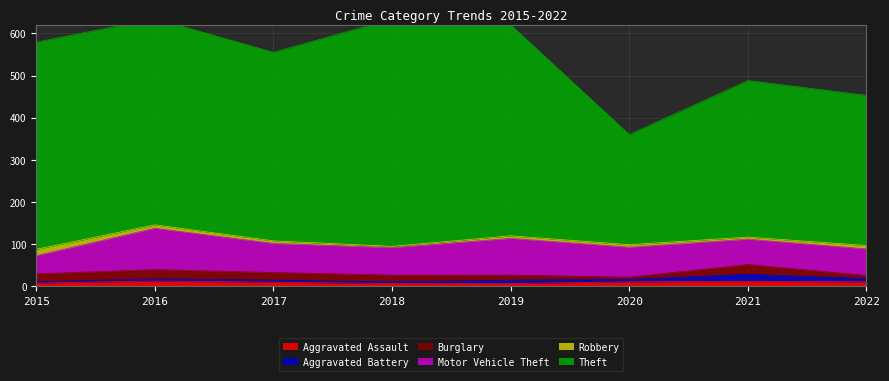

How many interior local valleys does the Theft series have?

2